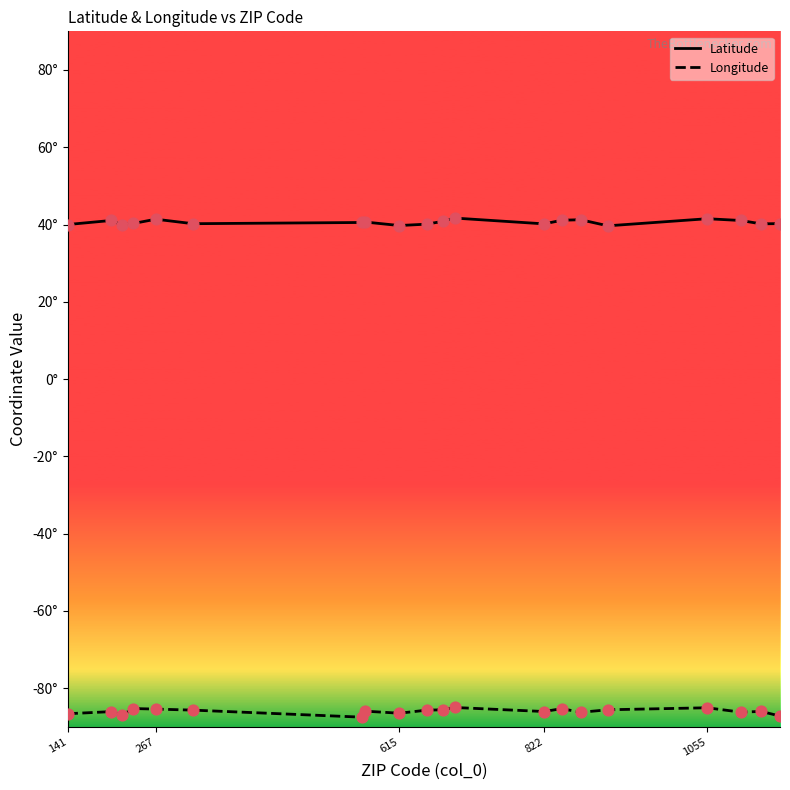

What are all the series names shown in the legend?

Latitude, Longitude